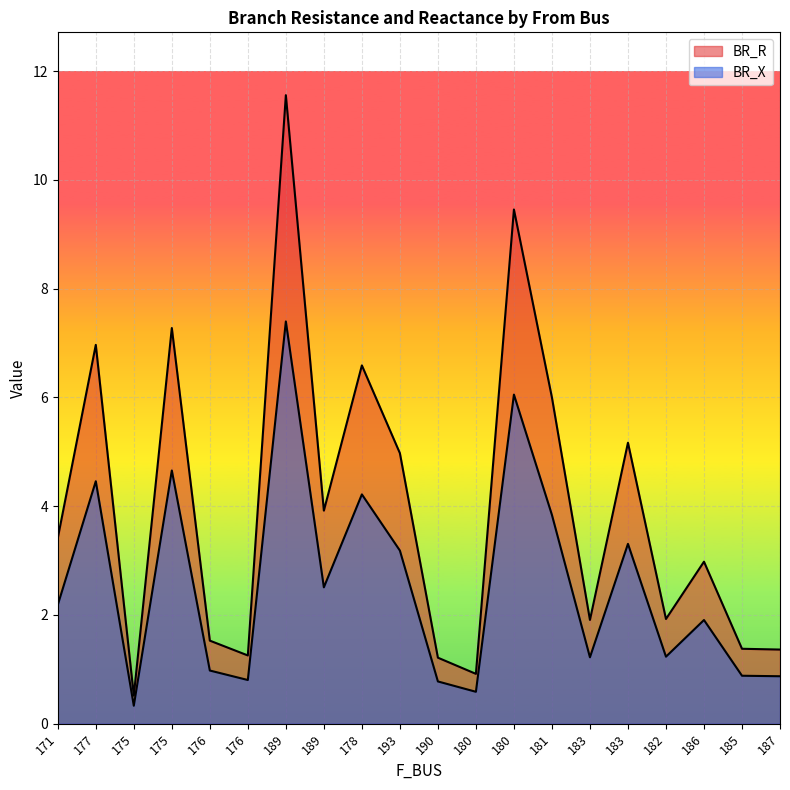

Between 175 and 185, which series saw the biggest shift?

BR_R